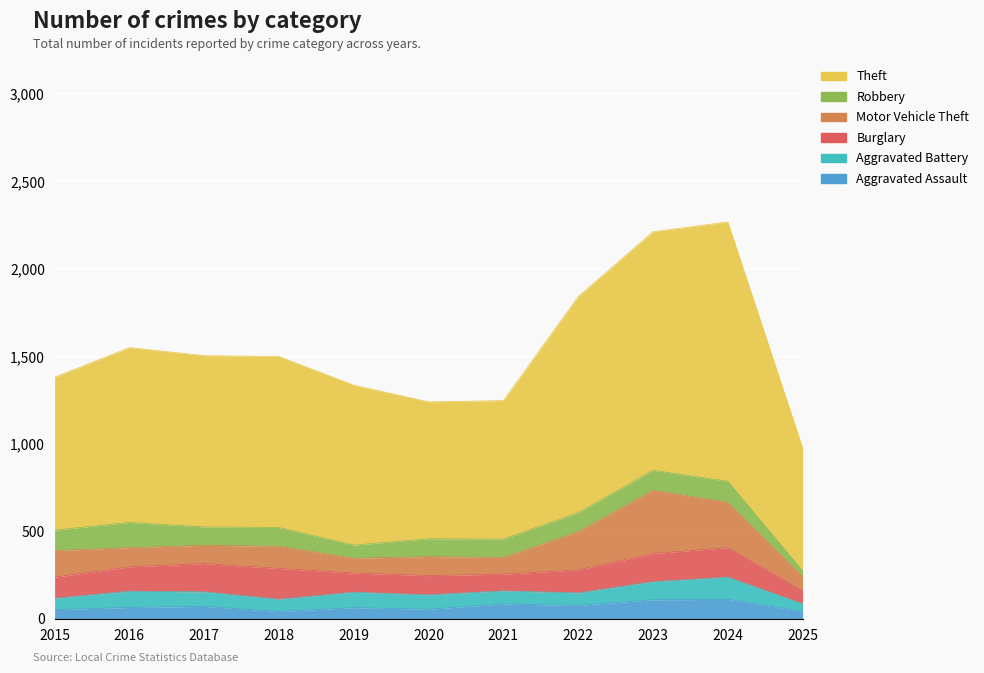

At how many categories does at least one series exceed 211?

11